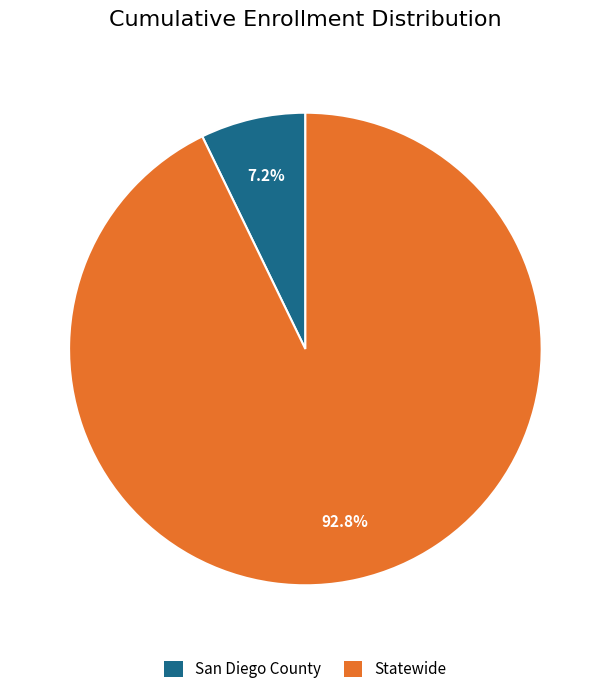

To the nearest percent, what is the difference between the largest and smallest slice percentages?

86%